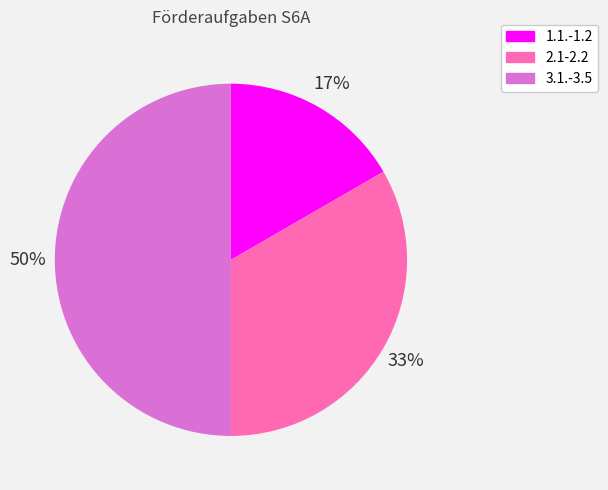

Is 1.1.-1.2 the majority of the pie?

No